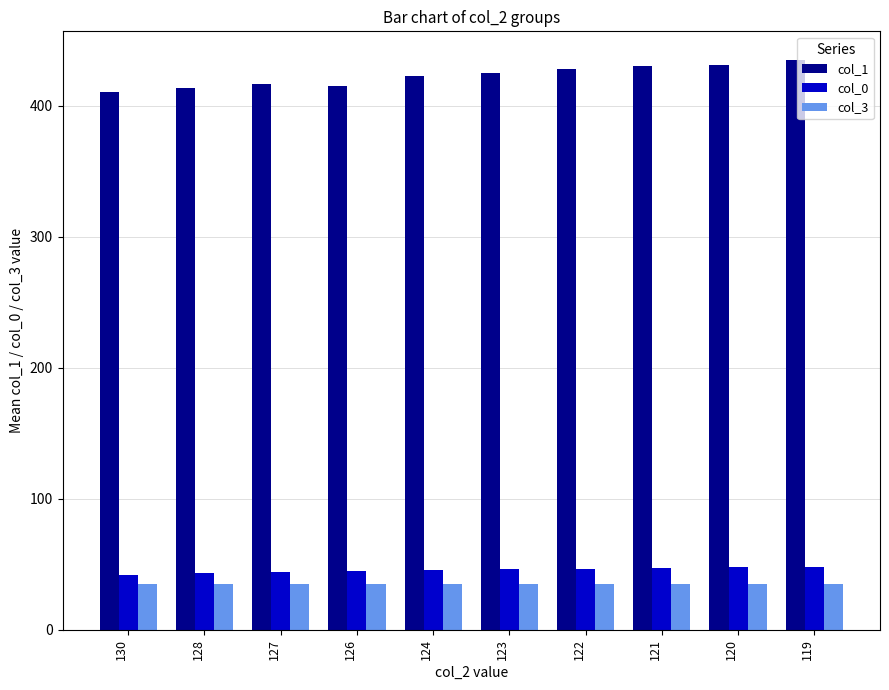

What is the difference between the highest and lowest values at 123?

390.0